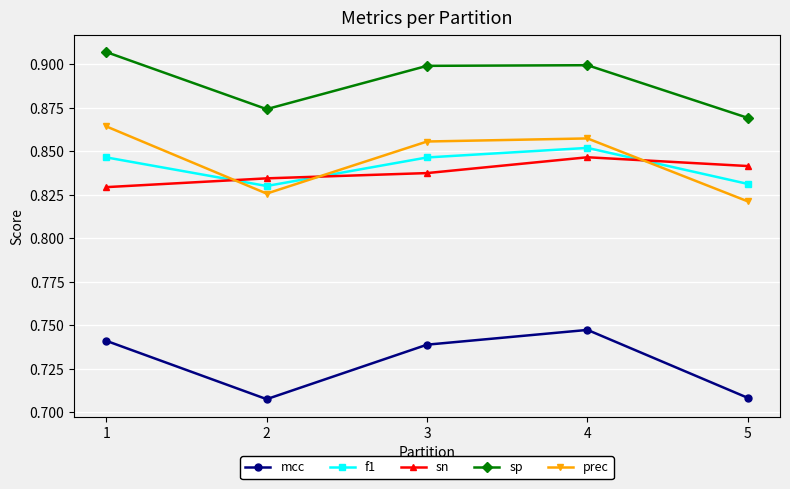

Count the number of categories in the chart.

5